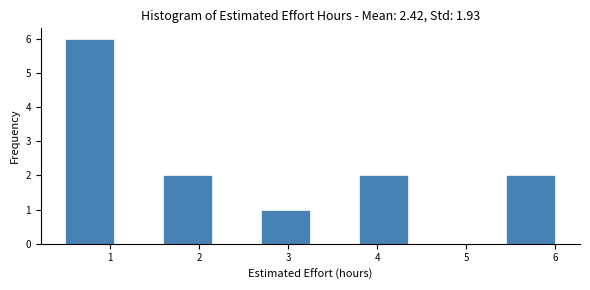

How tall is the bar that spans 3.80 to 4.35 on the x-axis? Neither the bar edges nor the heights are printed on the chart, so give them approximately, as read against the axes.

2